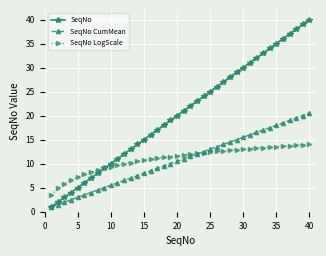

Which series has the widest spread of values?

SeqNo